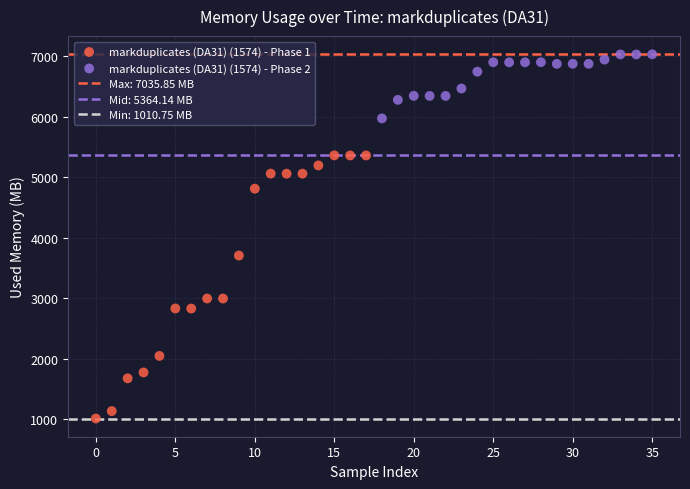

Which series reaches the minimum Y coordinate?

markduplicates (DA31) (1574) - Phase 1